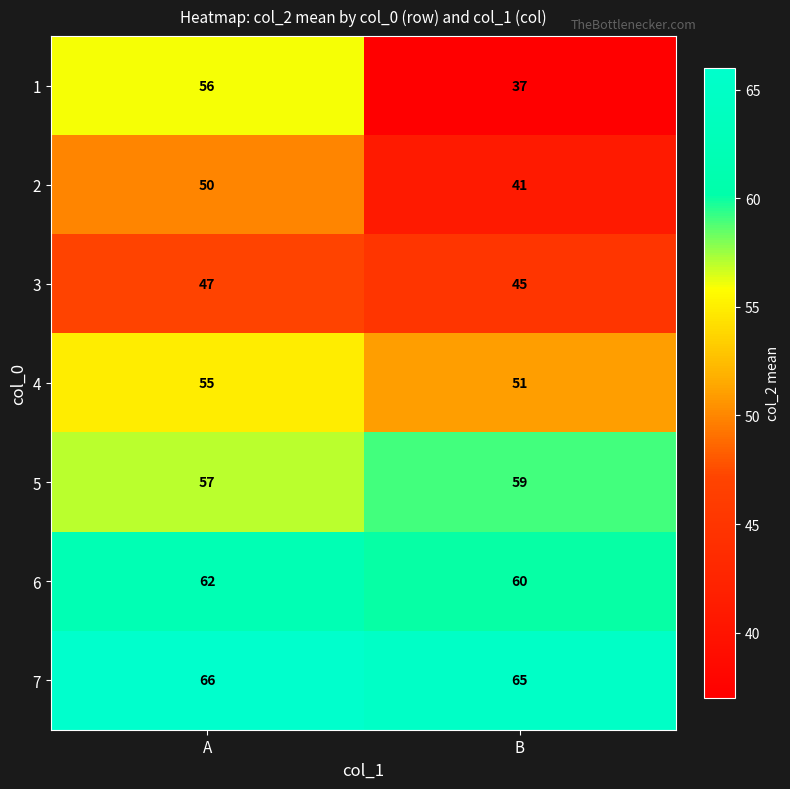

What is the average value of the 4 series?

53